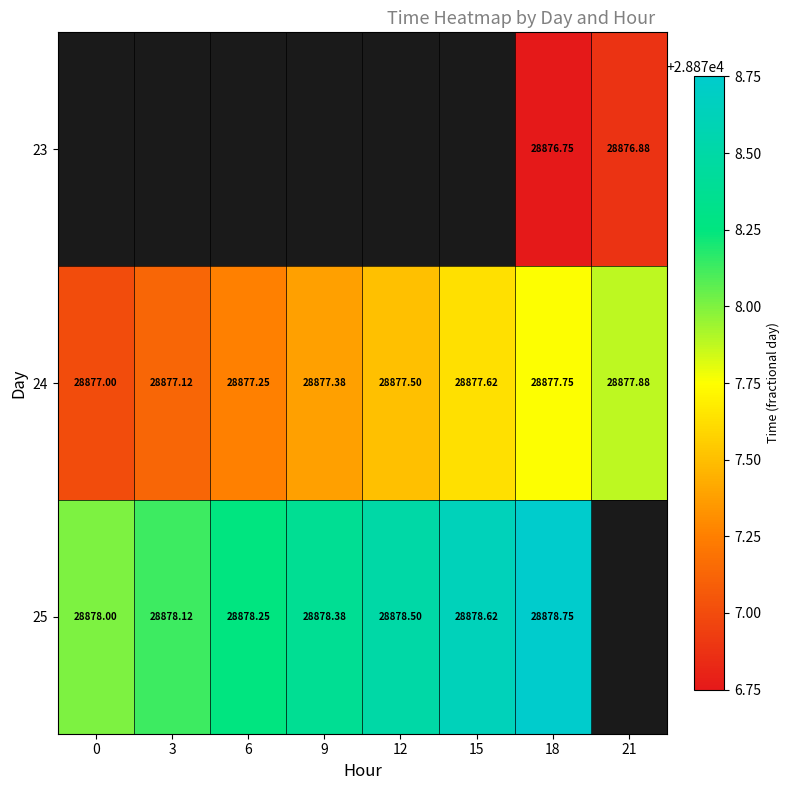

True or false: 23 has a value of 9242.4 at 18.

False